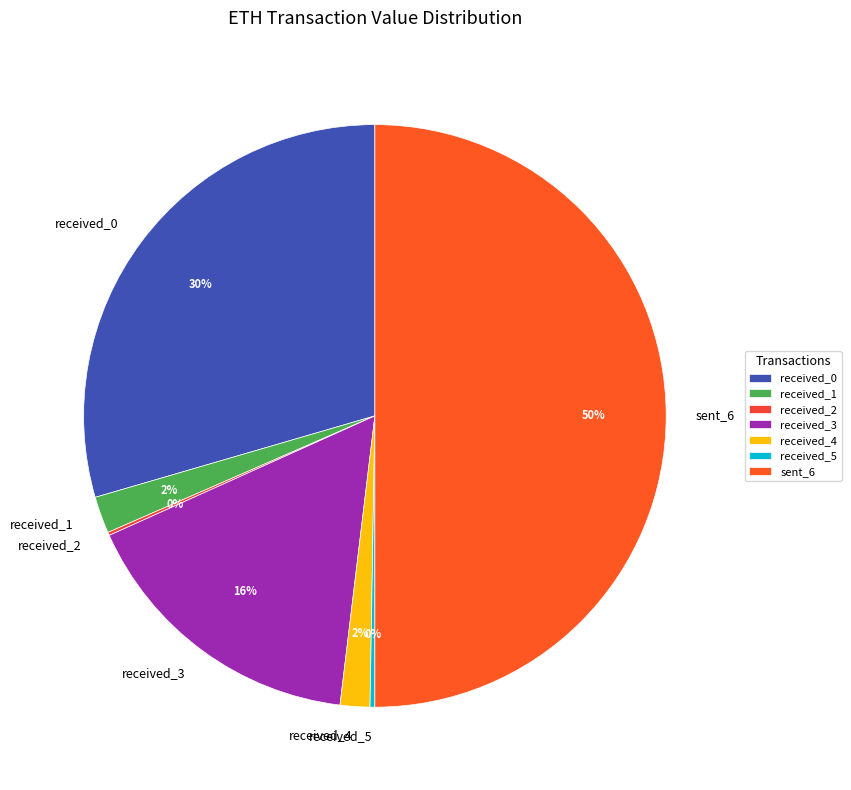

Is the sum of received_1 and received_4 greater than half?

No